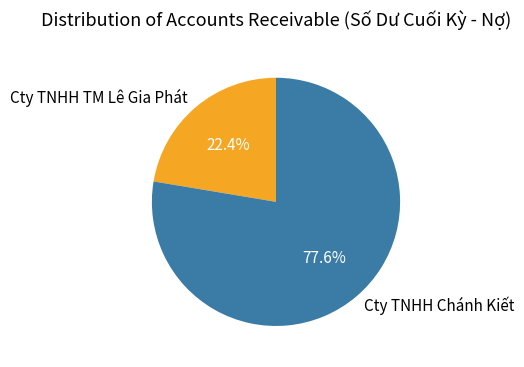

What is the largest slice in the pie chart?

Cty TNHH Chánh Kiết